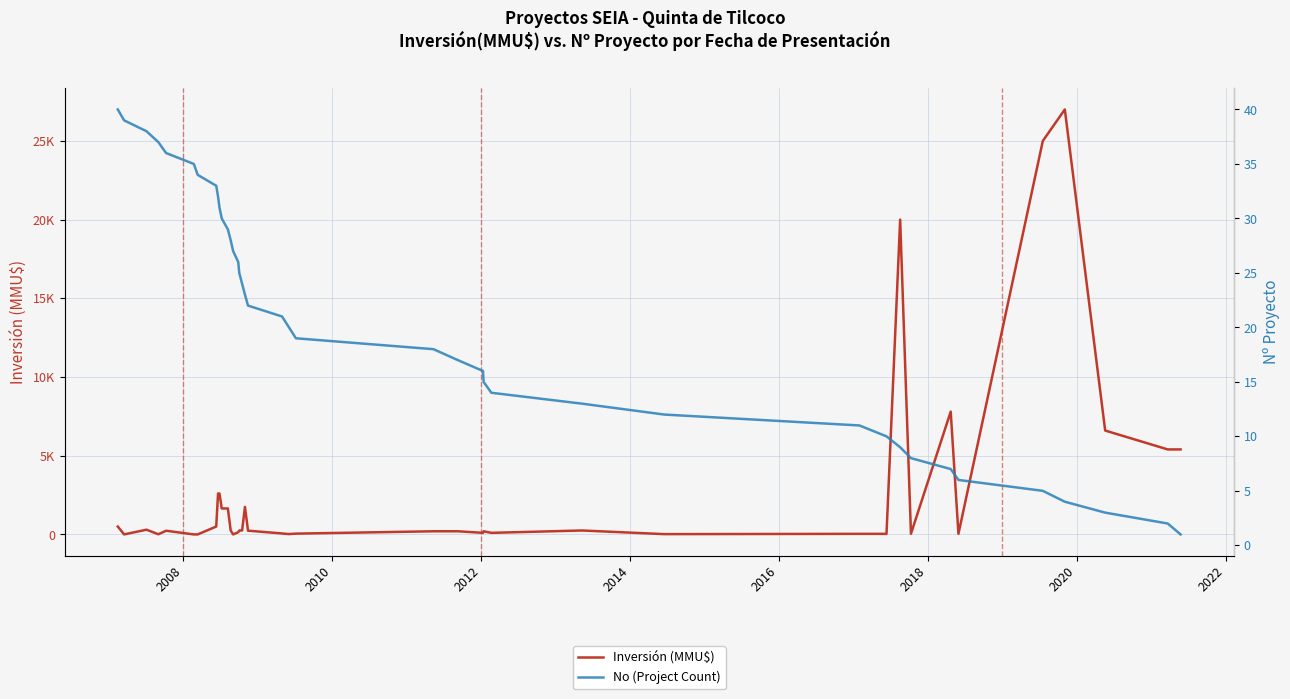

After their last crossing, which series has the higher values: No (Project Count) or Inversión (MMU$)?

Inversión (MMU$)